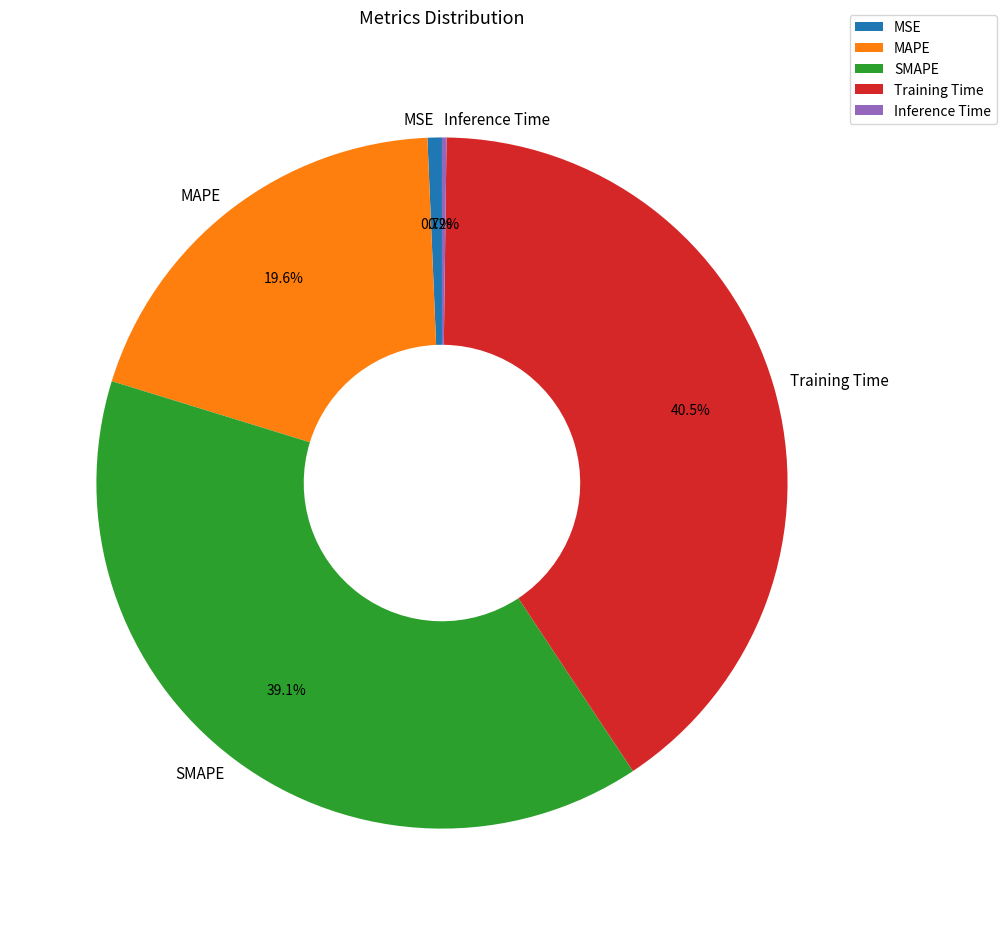

How much of the chart is everything except SMAPE?

60.9%